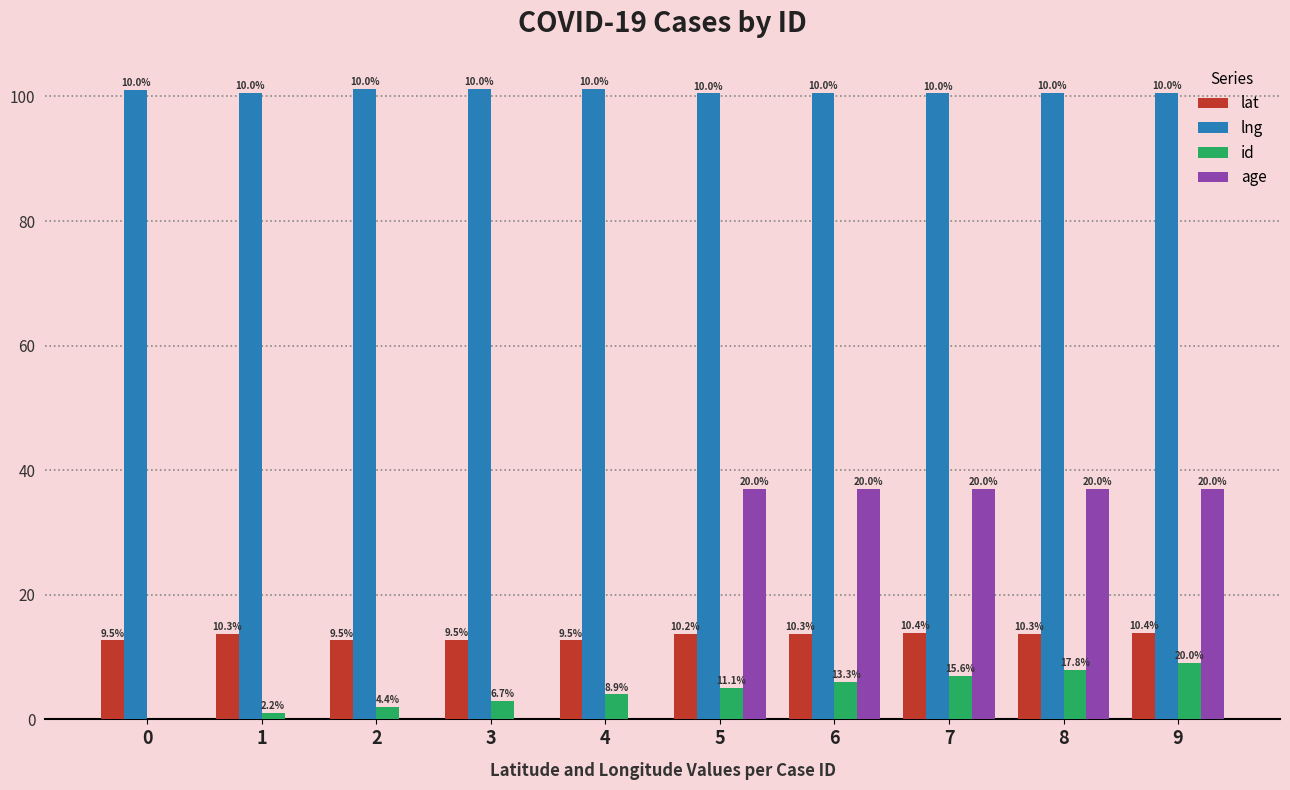

Rank the categories by lng value from highest to lowest.

3, 4, 2, 0, 1, 9, 6, 8, 7, 5